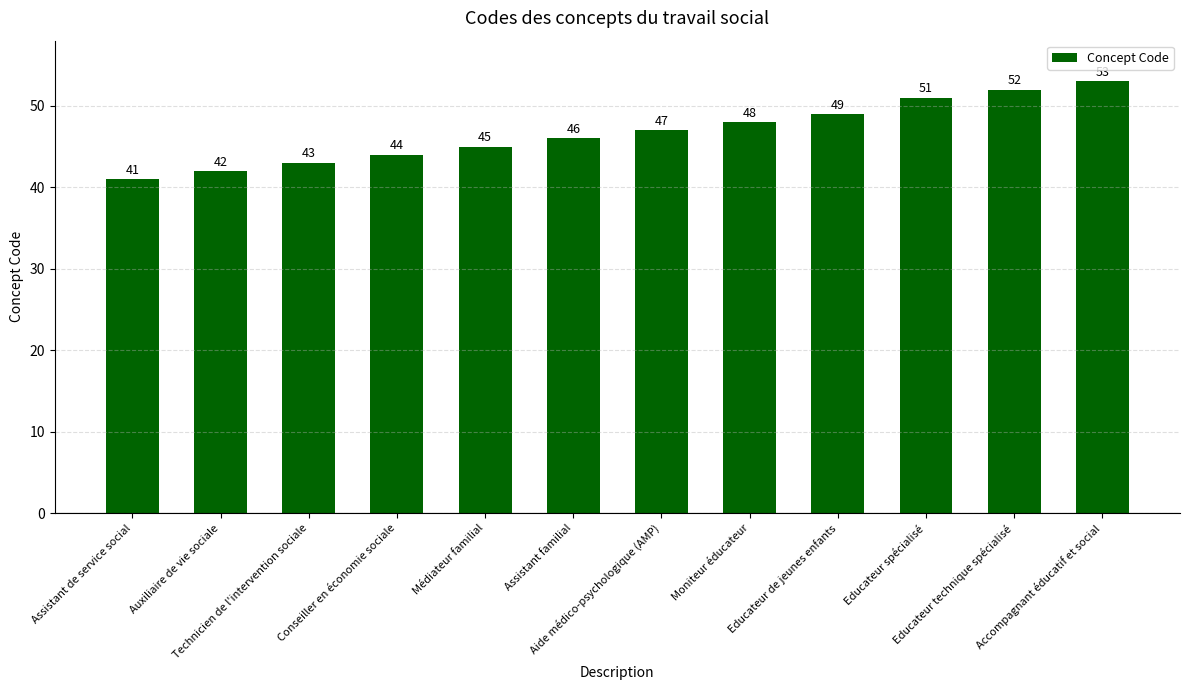

Which has a higher value, Technicien de l'intervention sociale or Educateur technique spécialisé?

Educateur technique spécialisé